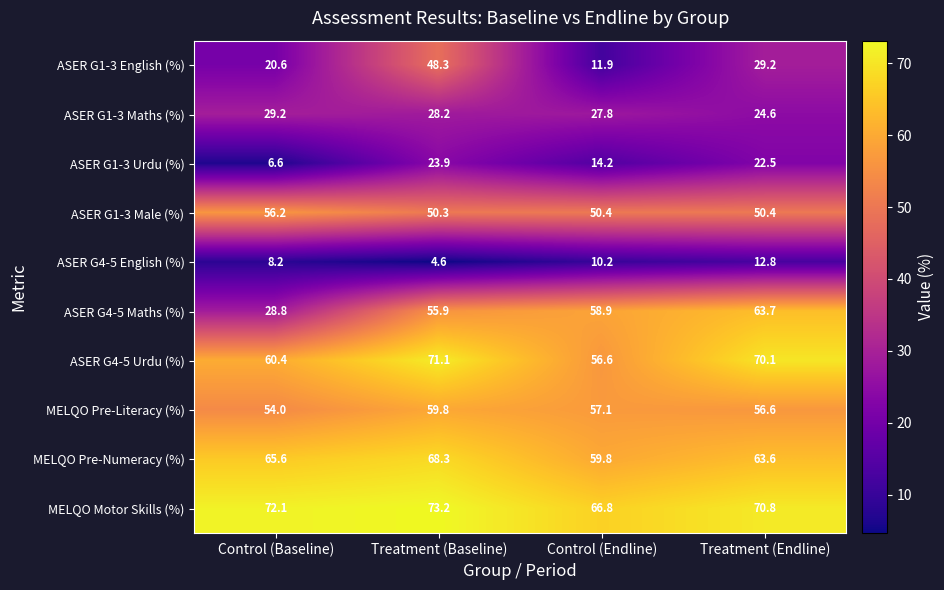

The ASER G4-5 Maths (%) series shows 63.7 at Treatment (Endline). True or false?

True